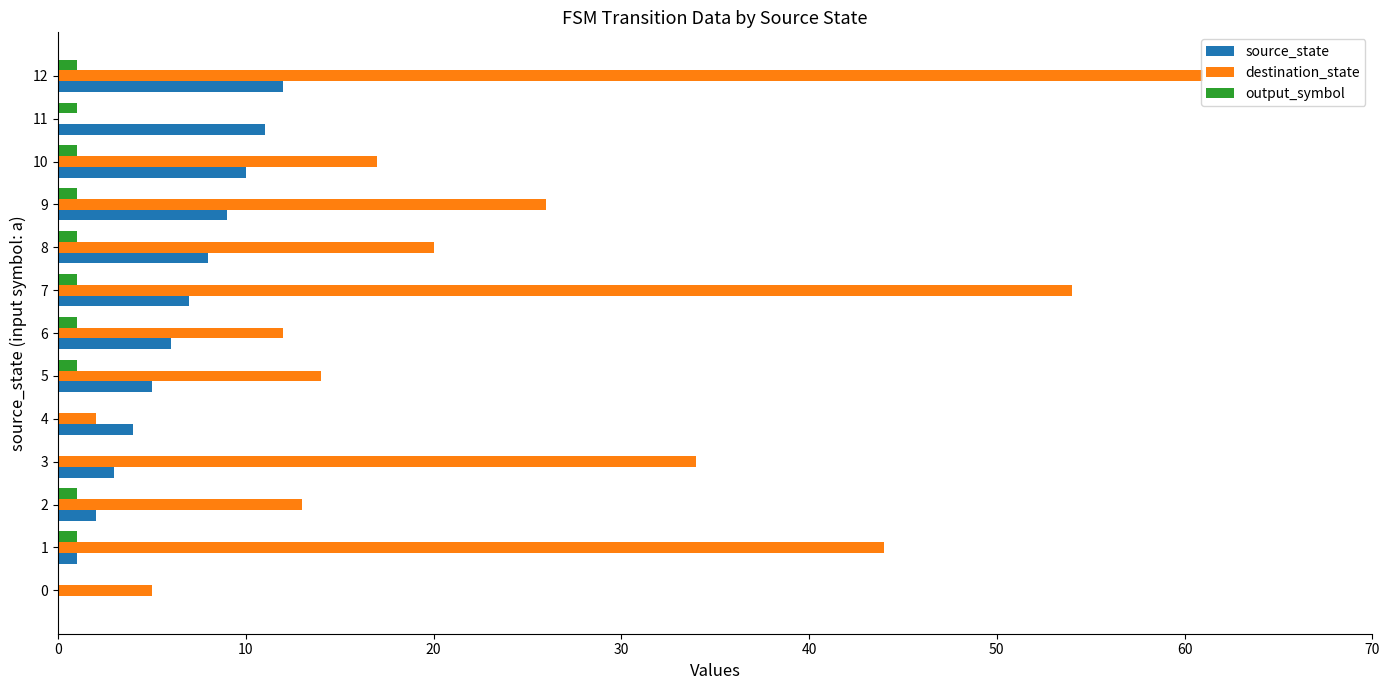

Is it true that output_symbol equals 1 at 11?

True